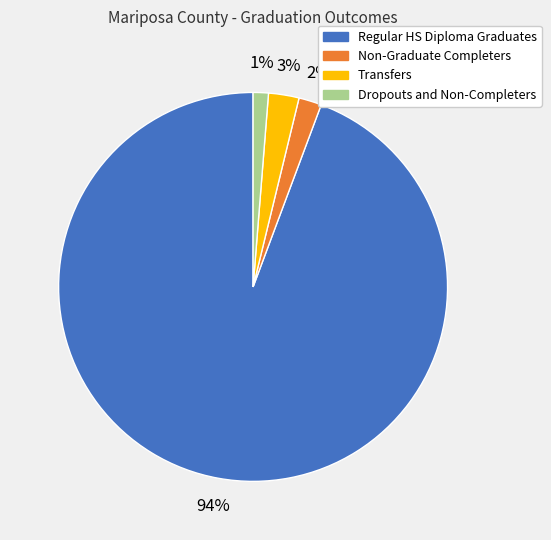

What is the largest slice in the pie chart?

Regular HS Diploma Graduates